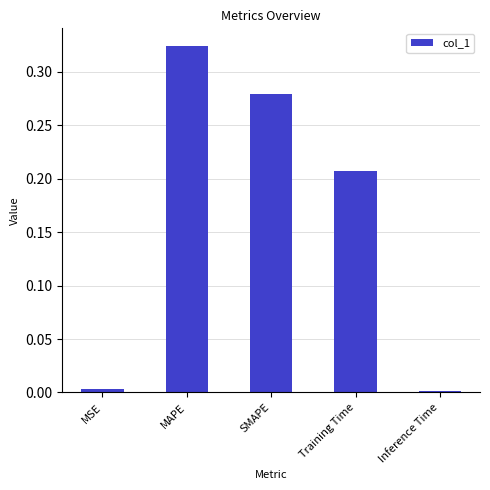

The chart shows a value of 0.0 at MSE. True or false?

True